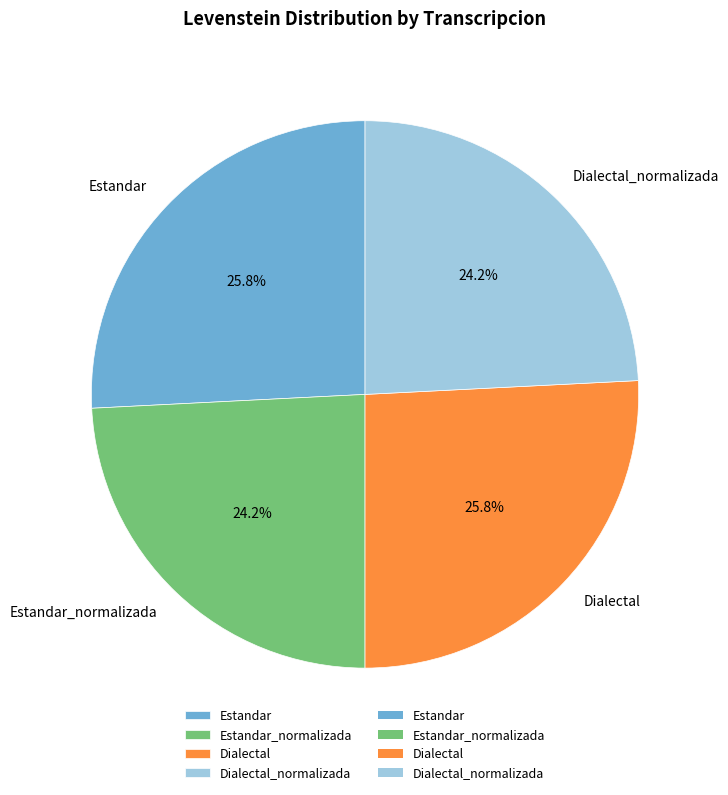

What portion of the pie excludes Estandar_normalizada?

75.8%